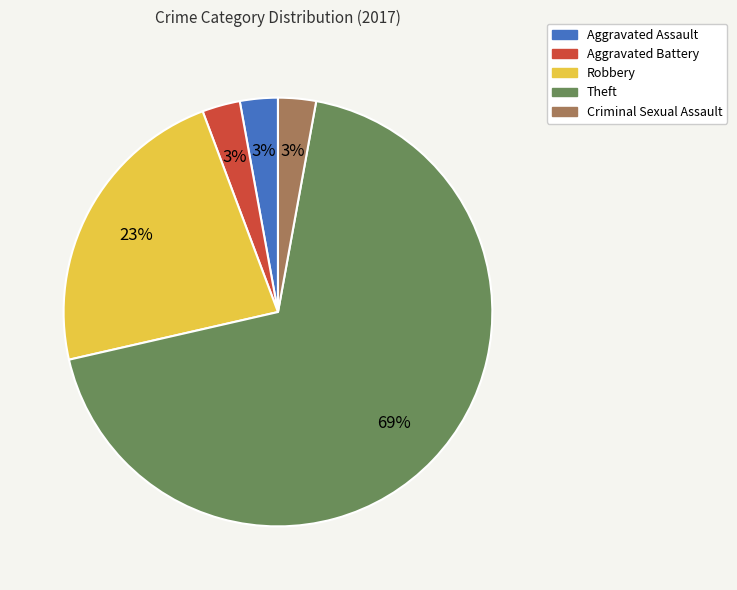

To the nearest percent, what is the combined percentage of Criminal Sexual Assault and Theft?

71%